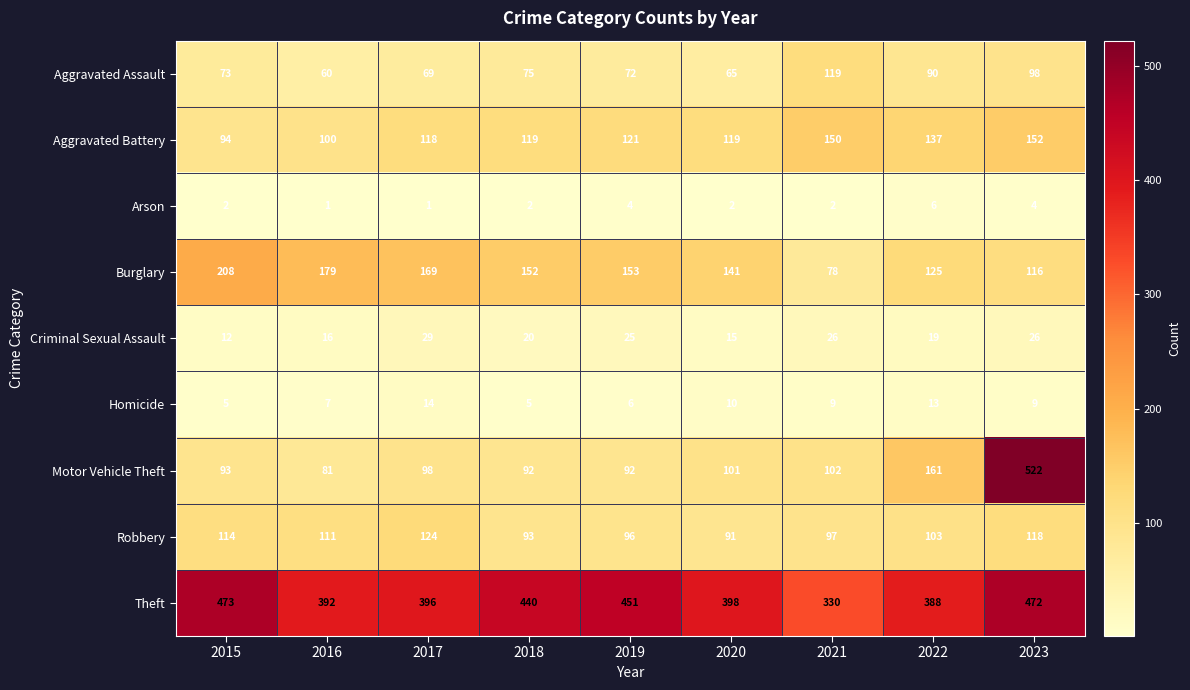

At 2020, list the series in order from largest to smallest.

Theft, Burglary, Aggravated Battery, Motor Vehicle Theft, Robbery, Aggravated Assault, Criminal Sexual Assault, Homicide, Arson